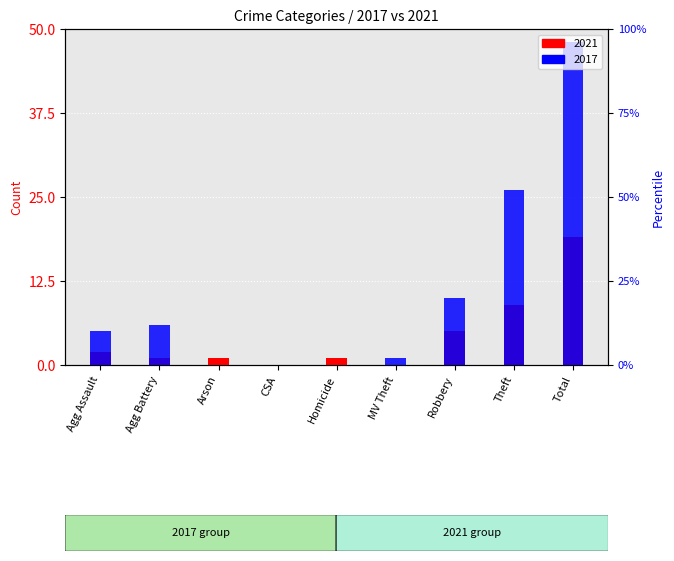

Which has a higher value, Agg Battery or Agg Assault?

Agg Assault